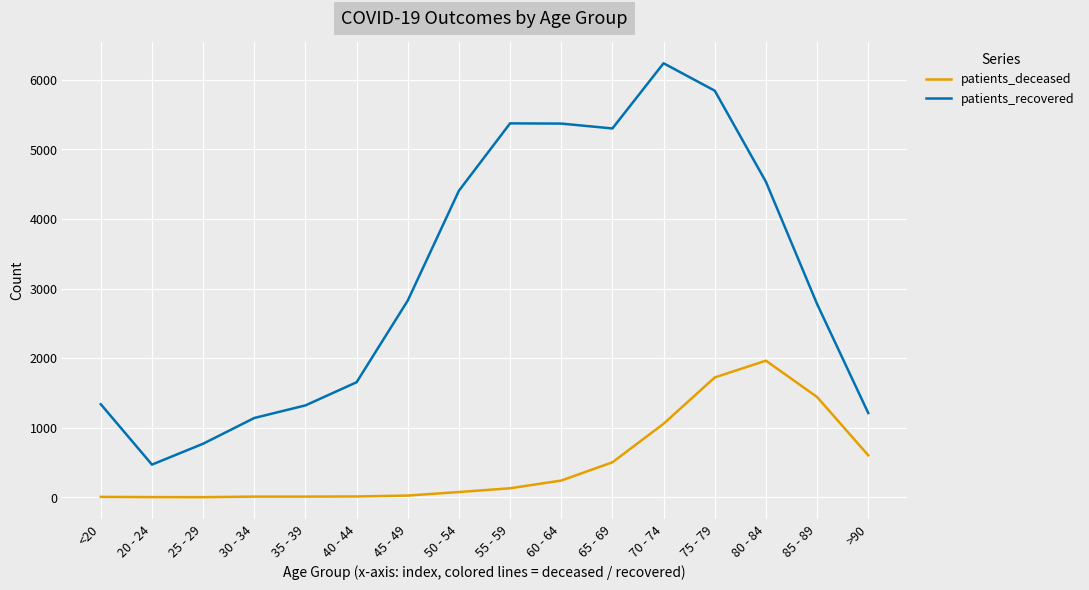

What is the difference between the highest and lowest values at 20 - 24?

467